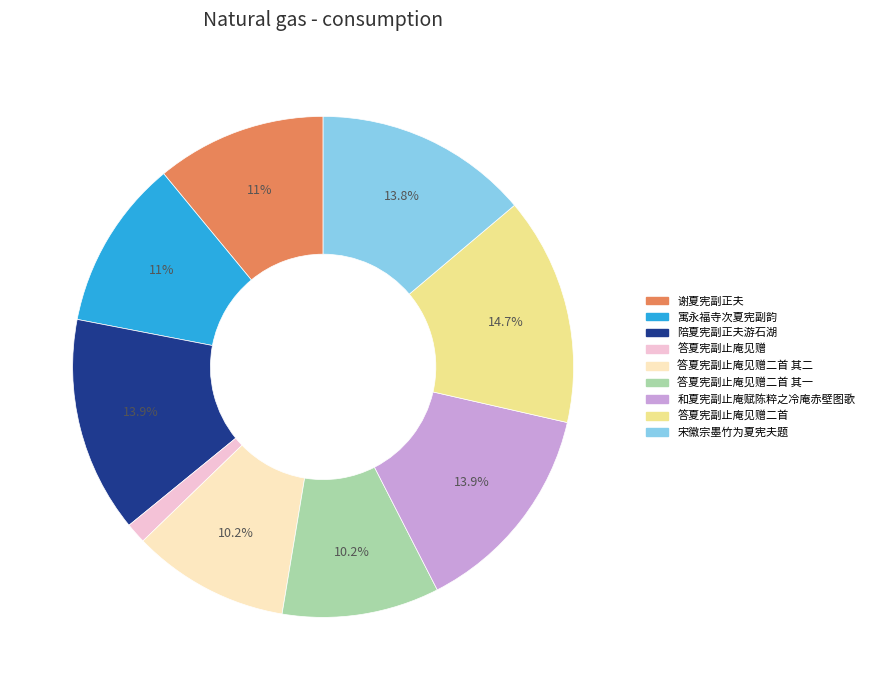

To the nearest percent, what is the average slice percentage?

11%